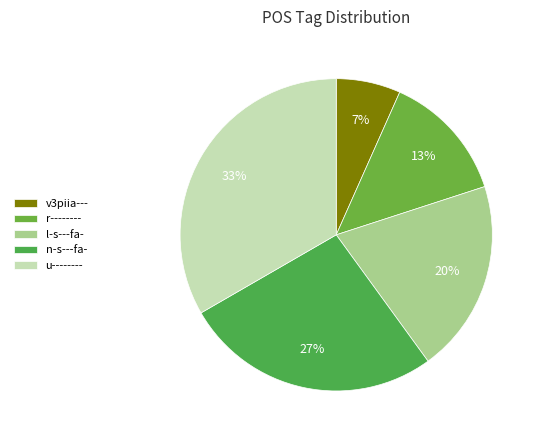

Count the number of slices in the pie.

5